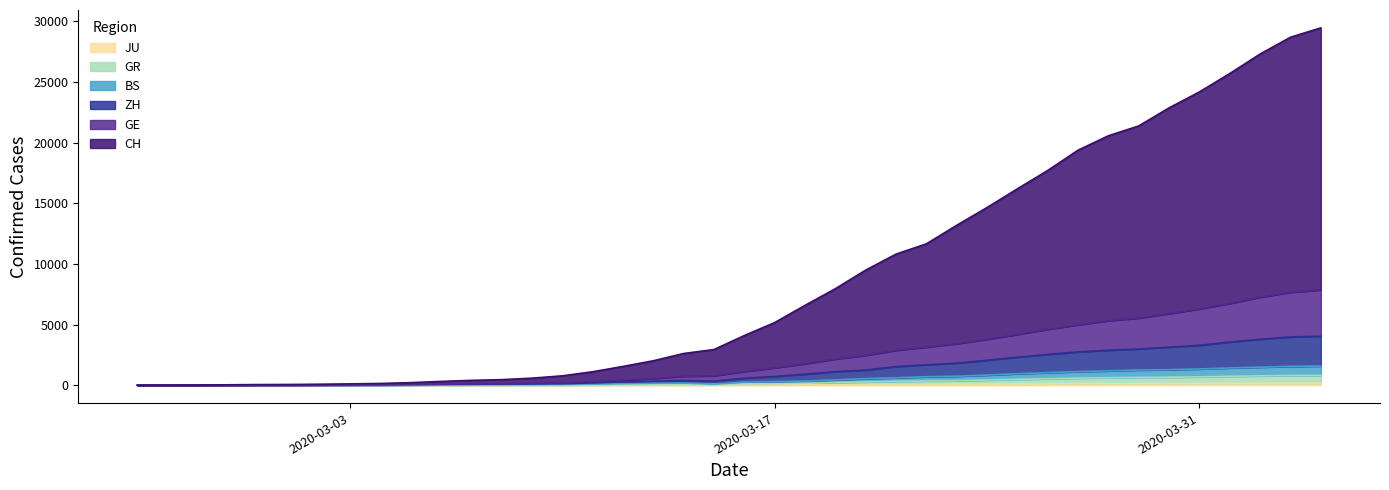

How many series are shown in this chart?

6